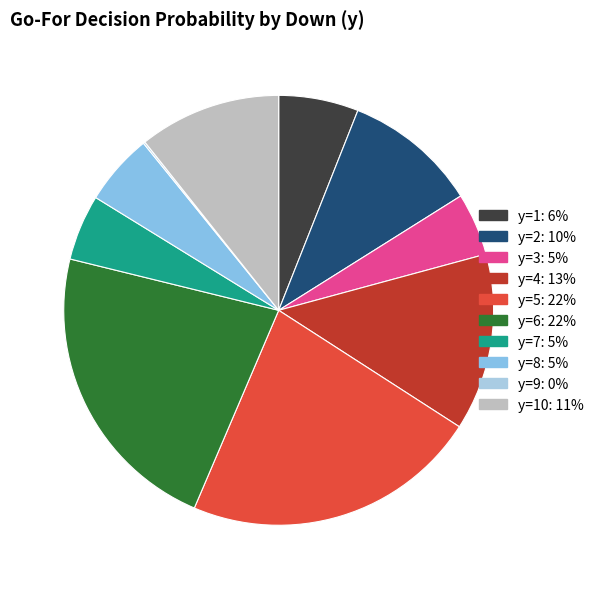

Which slice is the smallest?

y=9